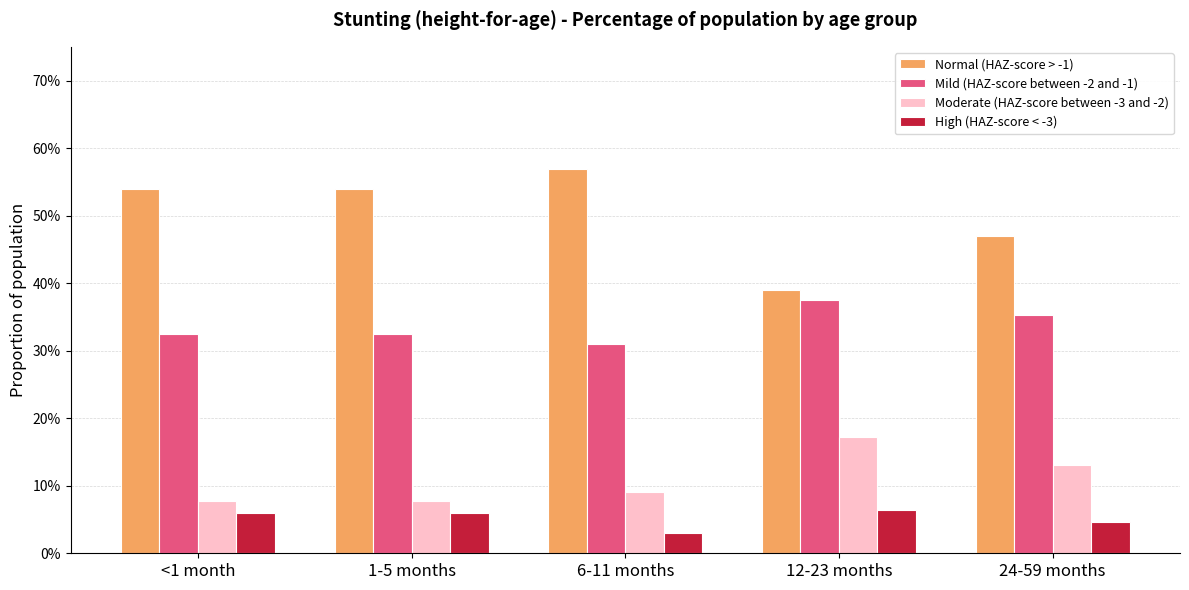

What is the sum of all Moderate (HAZ-score between -3 and -2) values?

0.5